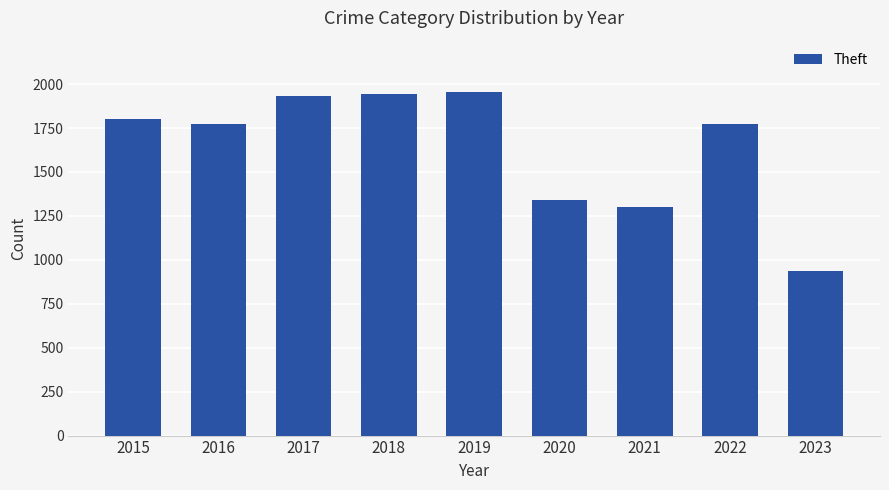

What is the difference between the maximum and second lowest values?

651